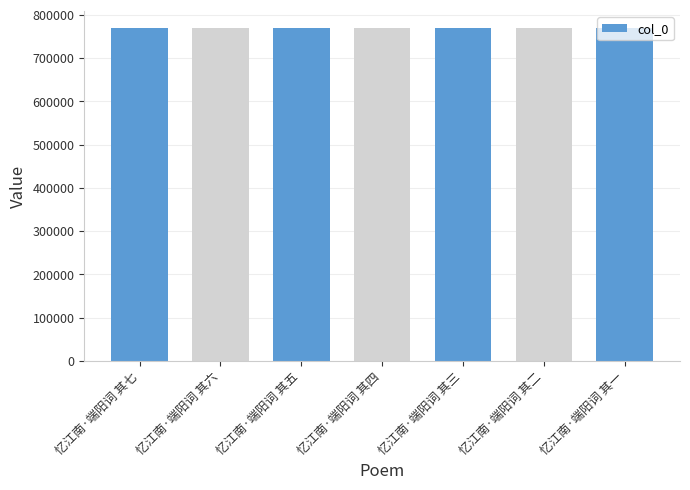

The value at 忆江南·端阳词 其四 is 769583. True or false?

True